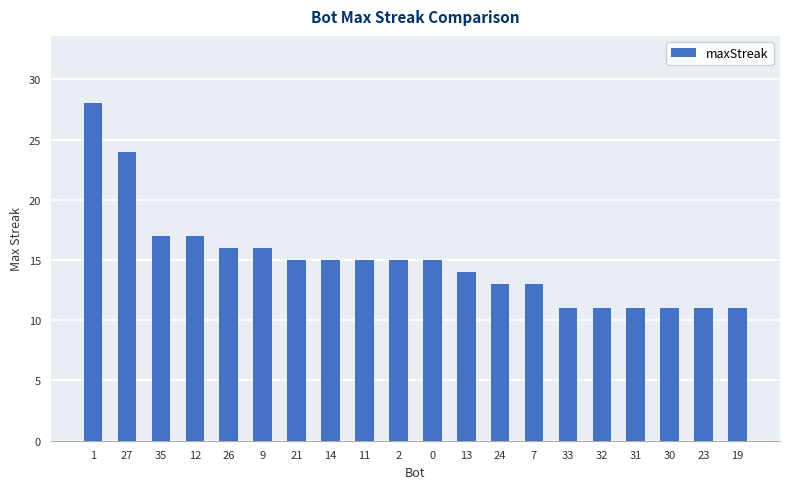

What is the sum of all values?

299